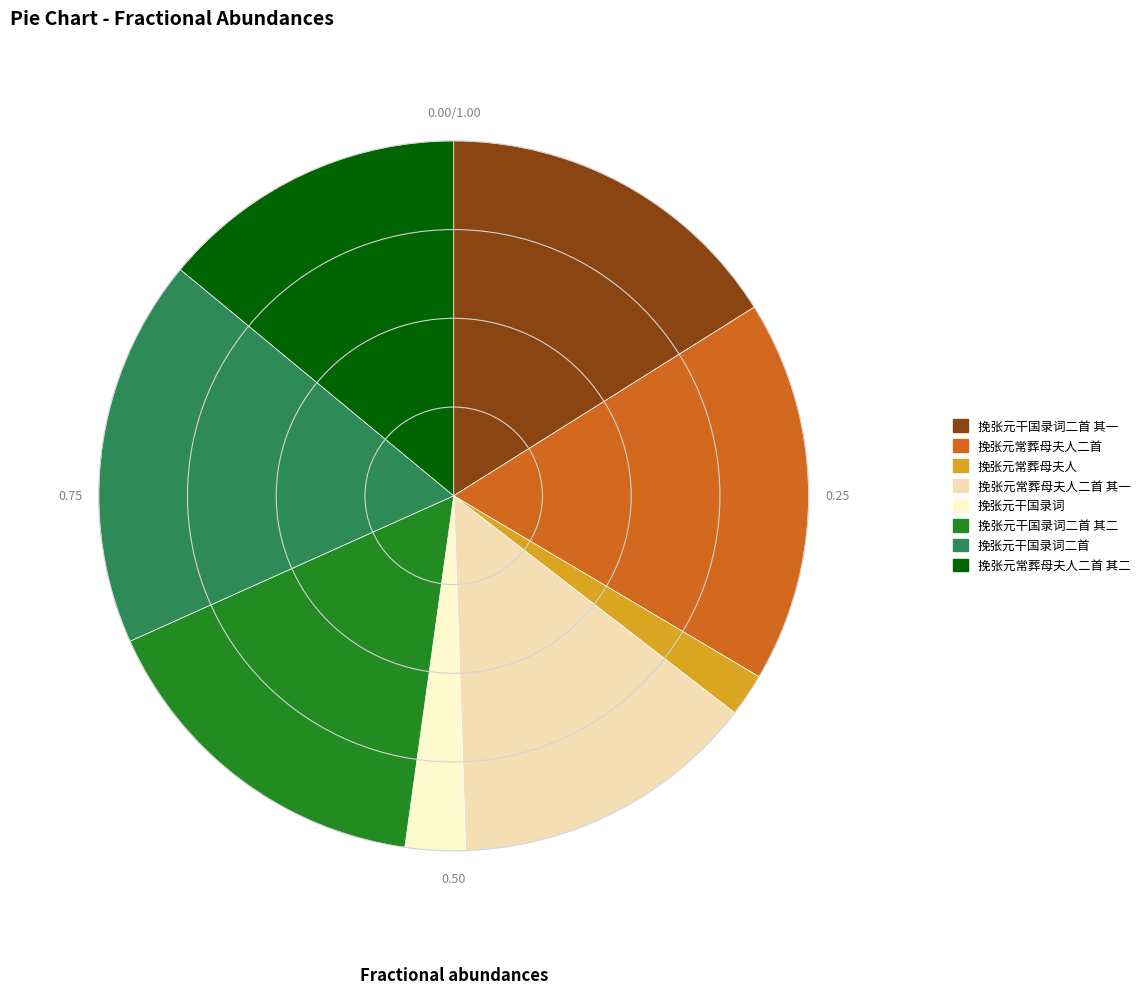

How many slices are in this pie chart?

8